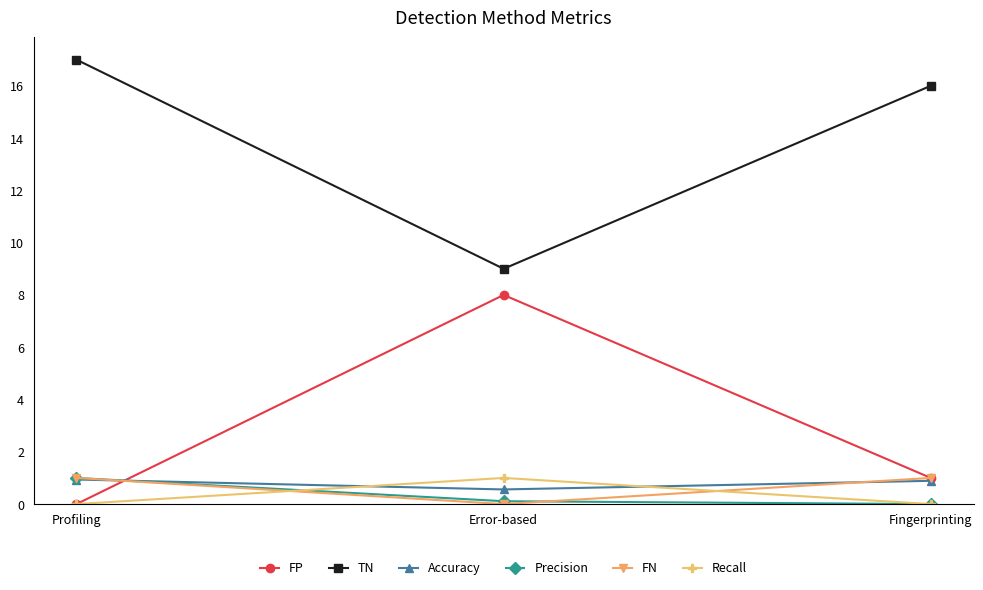

Is it true that FN equals 0.0 at Error-based?

True